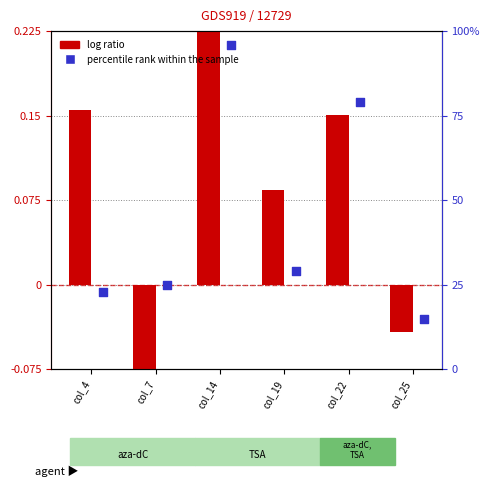

Which series has the largest total across all categories?

log ratio